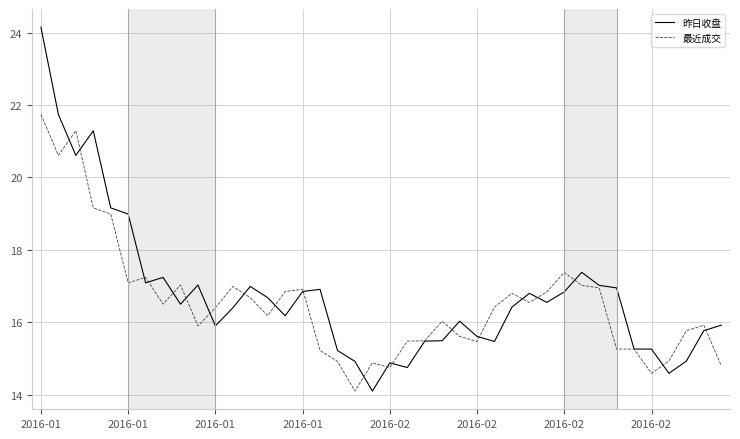

What is the minimum value shown in the chart?

14.1